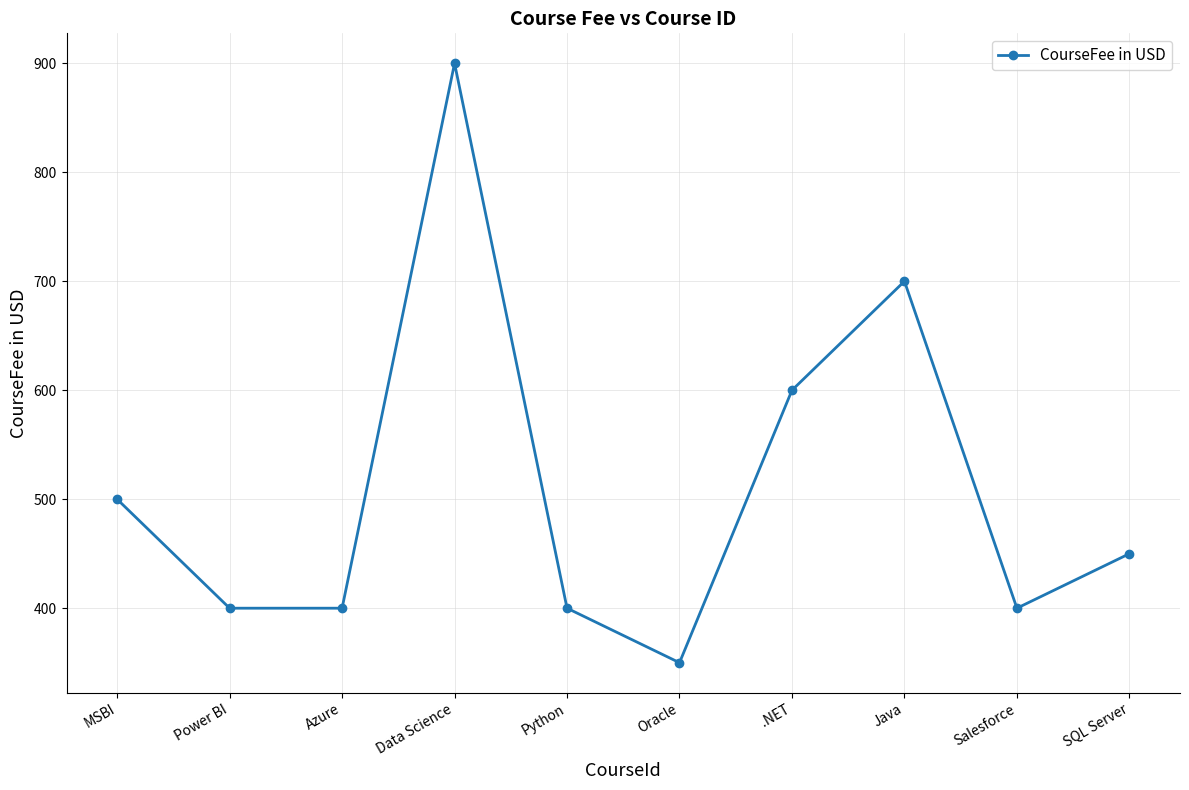

True or false: the data shows 119 at MSBI.

False